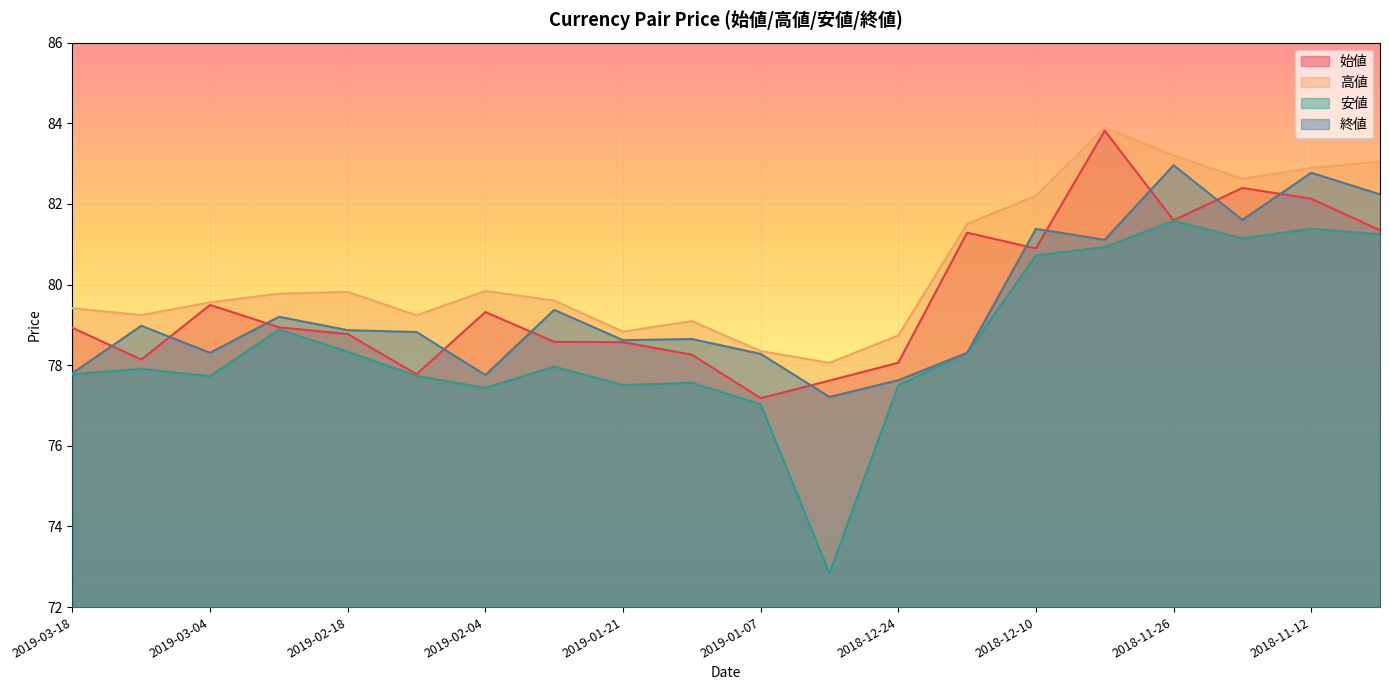

What is the sum of the 終値 values at 2019-02-18 and 2019-03-11?

157.8